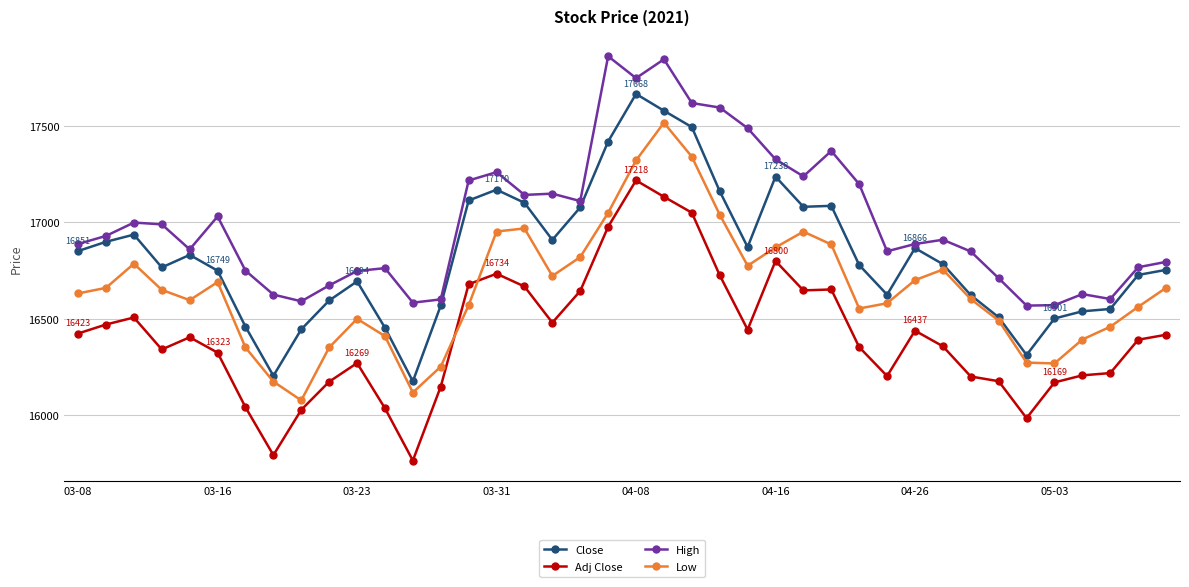

How many lines are shown in the chart?

4